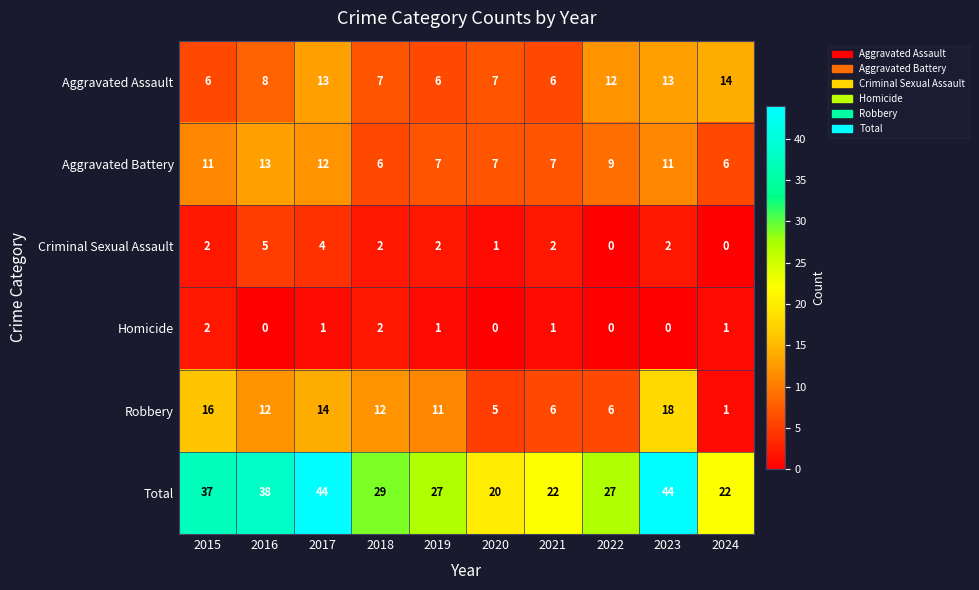

Where does the Homicide series first go above 1?

2015